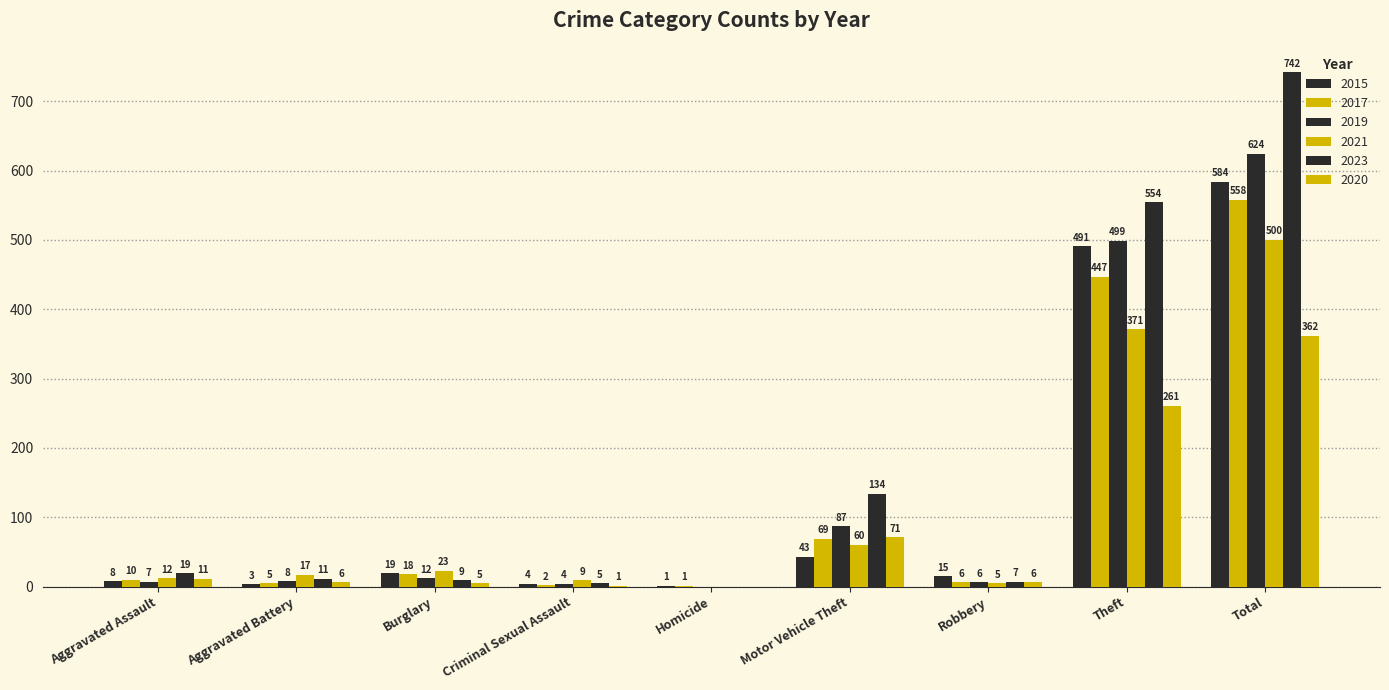

What is the value of the 2015 bar at the 6th from the left?

43